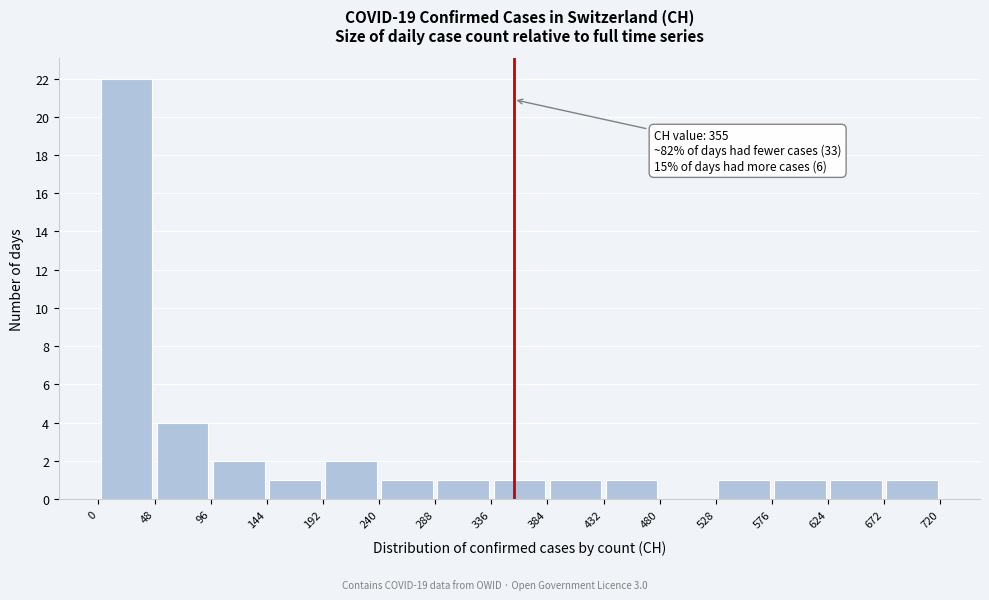

Which range on the x-axis has the tallest bar?

0 to 48